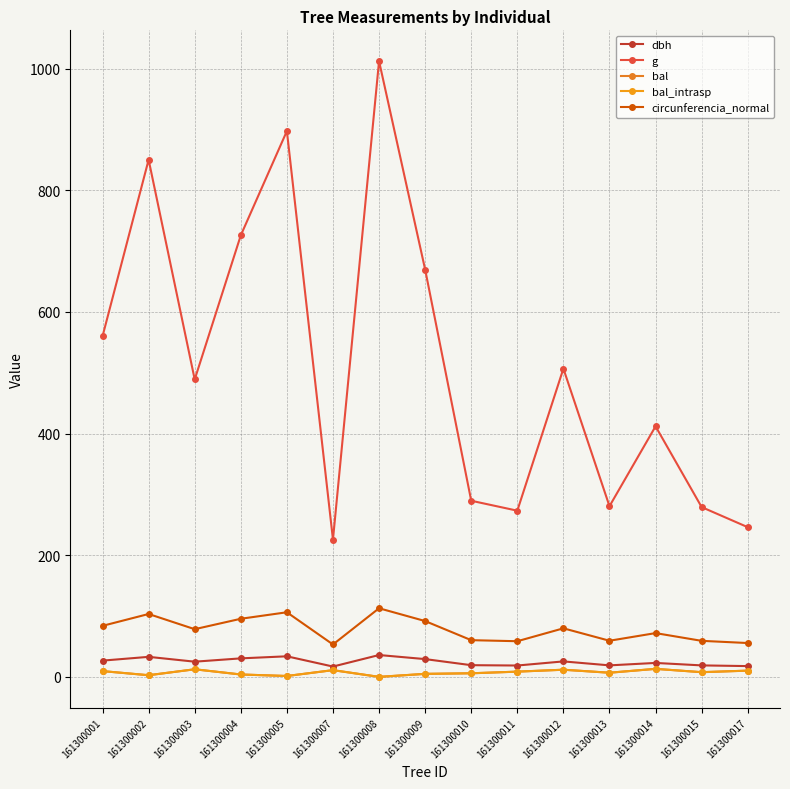

True or false: circunferencia_normal and dbh intersect in this chart.

False